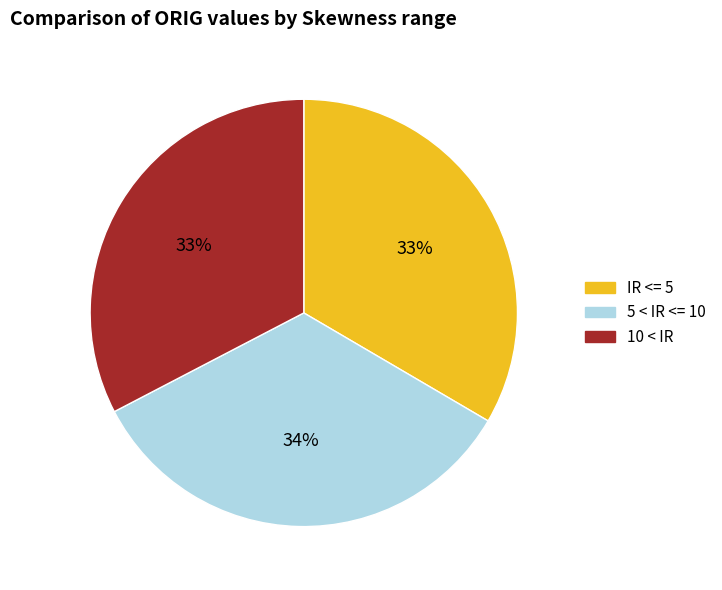

What percentage is the 5 < IR <= 10 slice, to the nearest percent?

34%